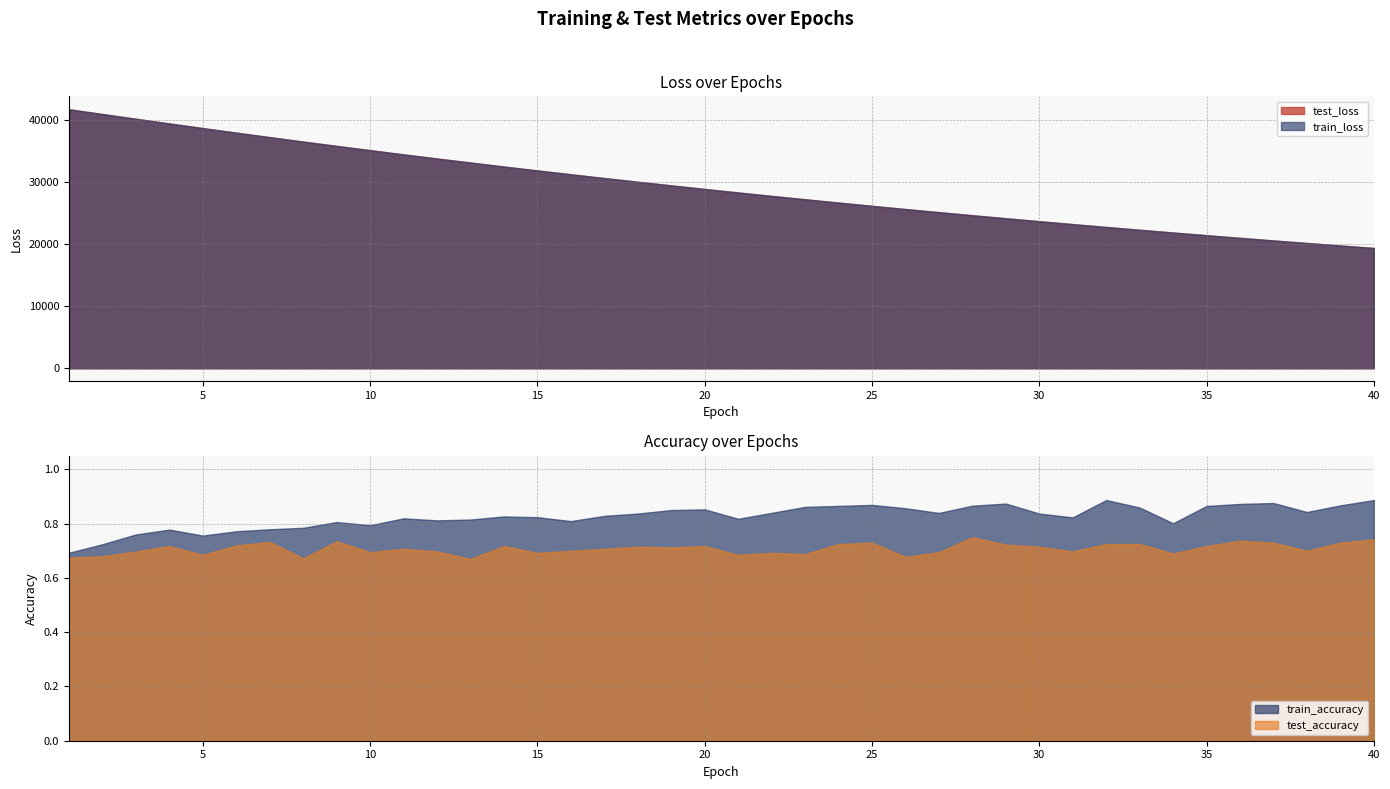

At how many categories does at least one series exceed 38702?

5